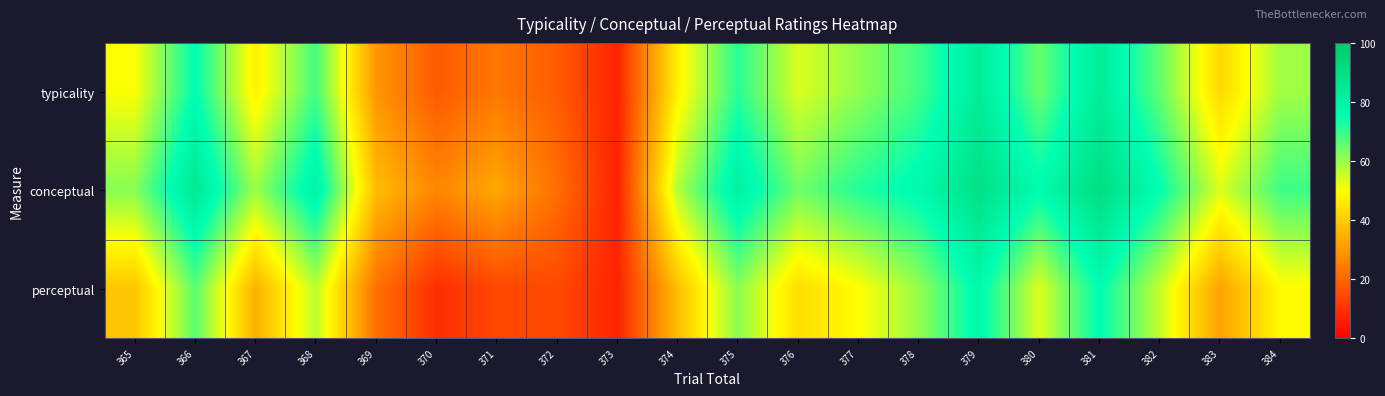

Which category has the highest value across all series?

381